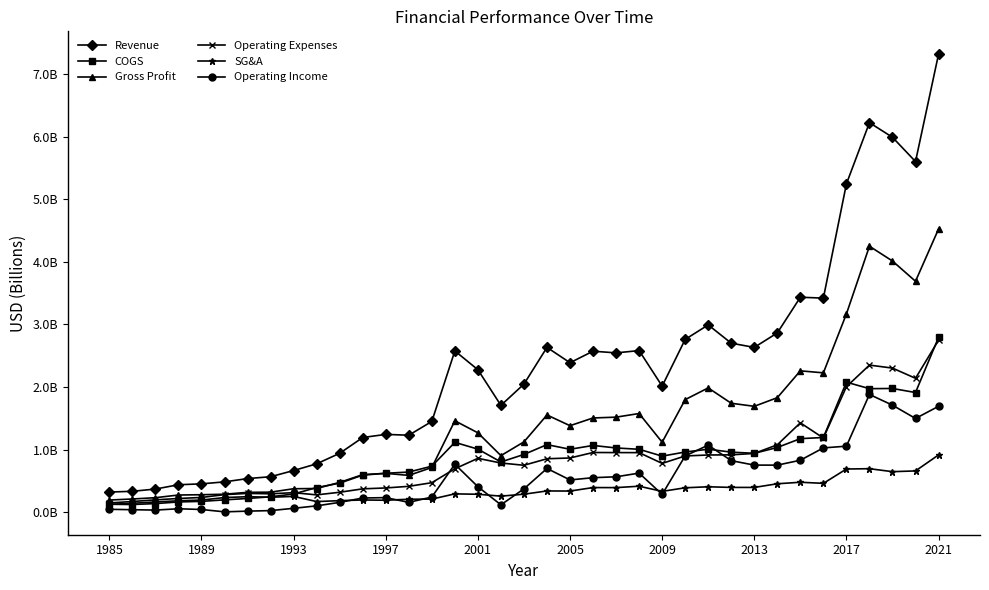

True or false: Gross Profit and Revenue intersect in this chart.

False